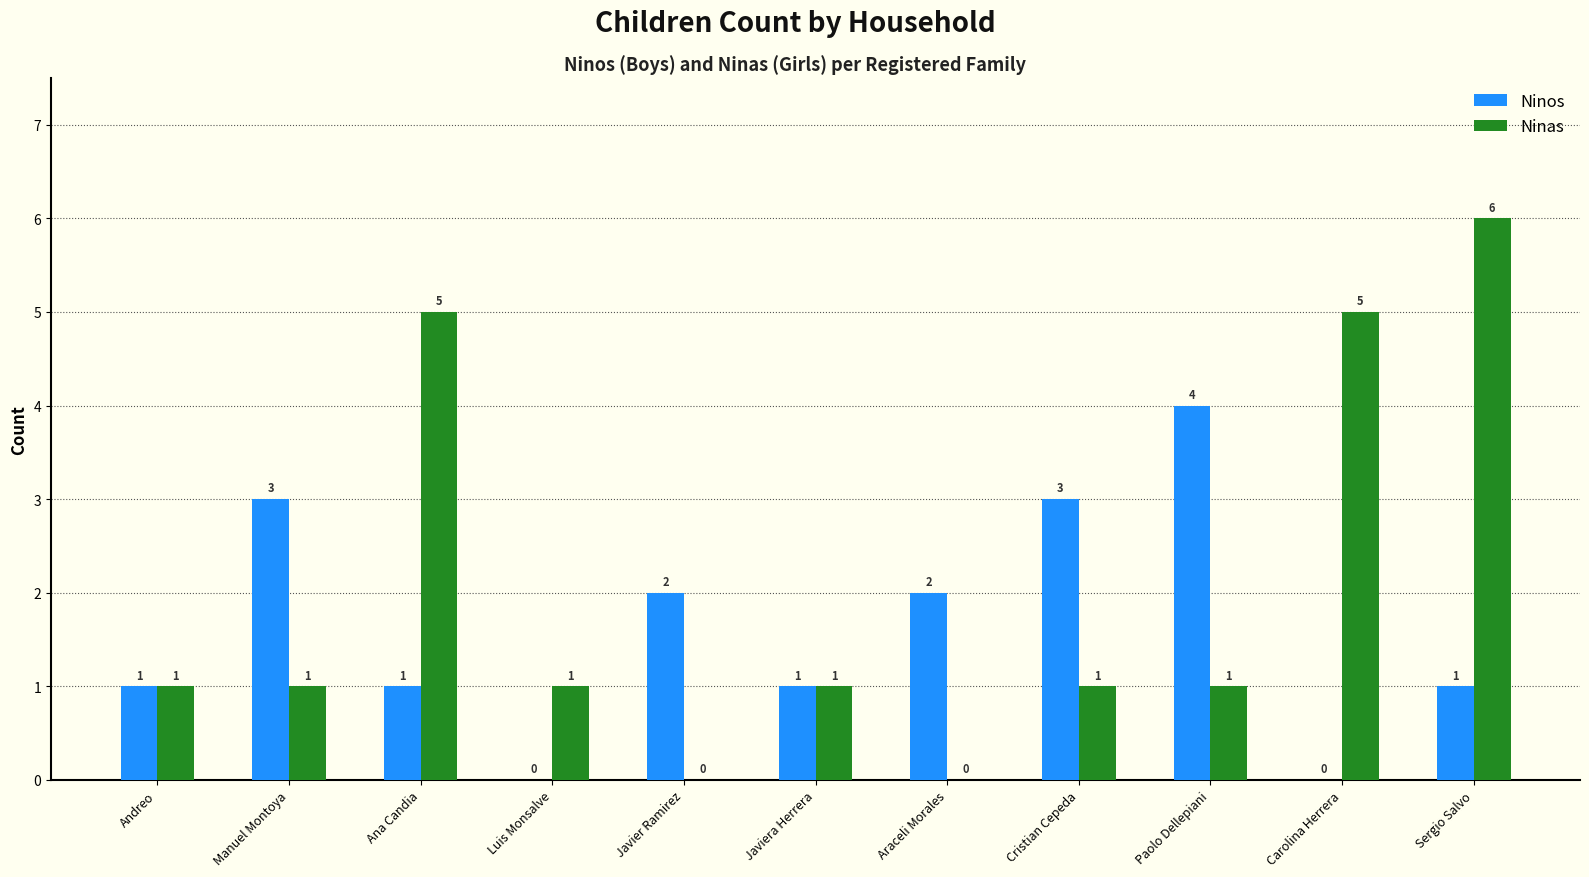

How many positive values does the Ninas series have?

9